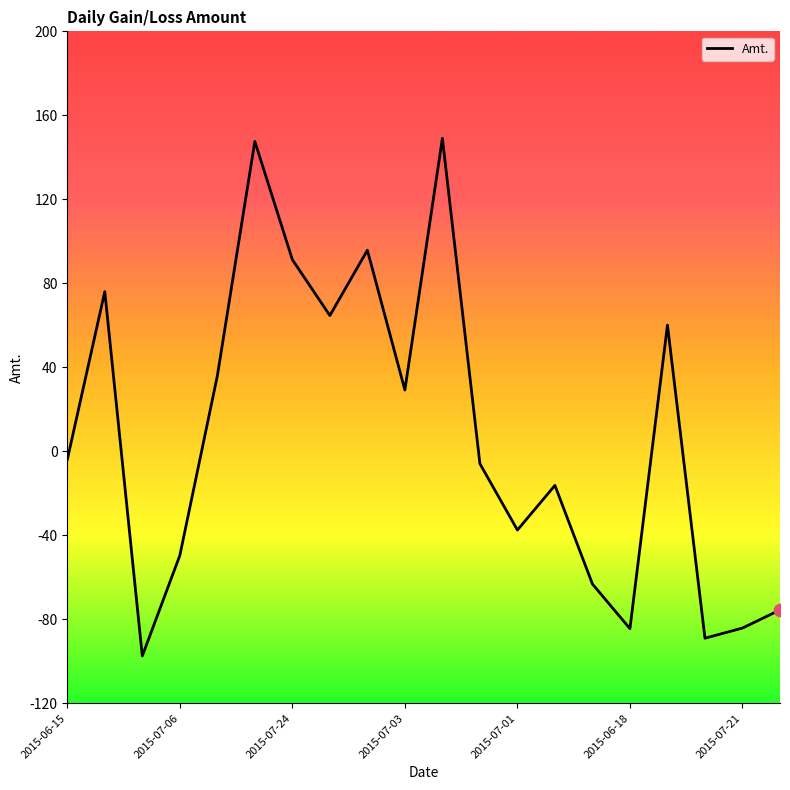

What is the smallest value displayed?

-97.5